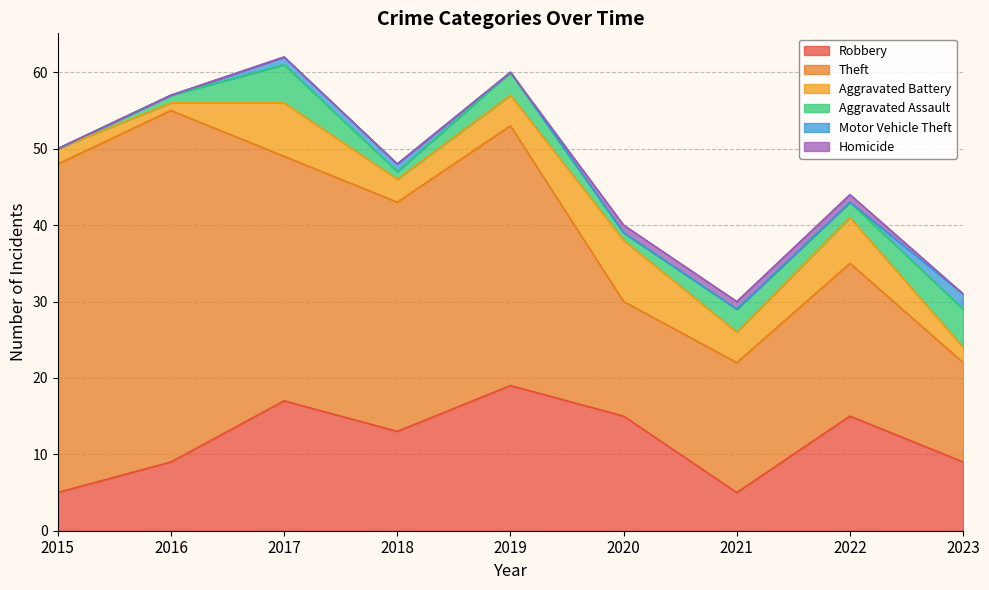

At which category does the chart reach its minimum across all series?

2015